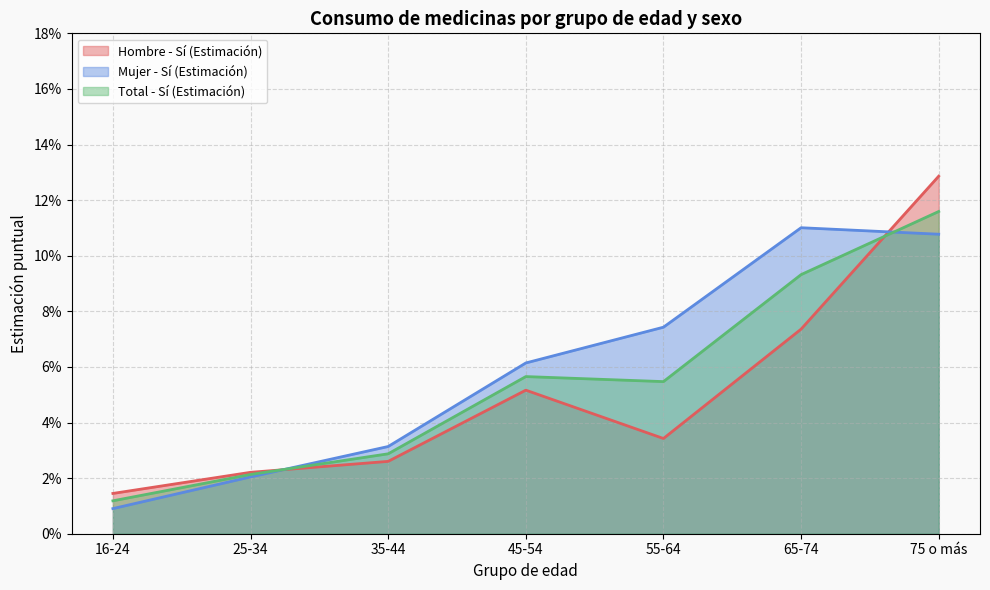

How many times do Mujer - Sí (Estimación) and Hombre - Sí (Estimación) cross each other?

2